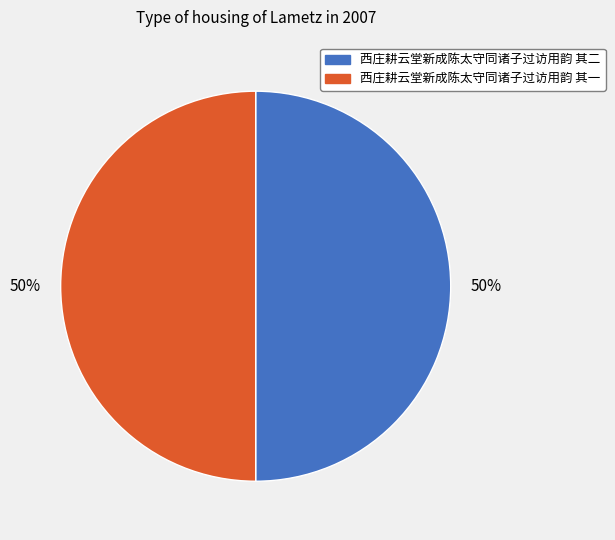

To the nearest percent, what is the average slice percentage?

50%